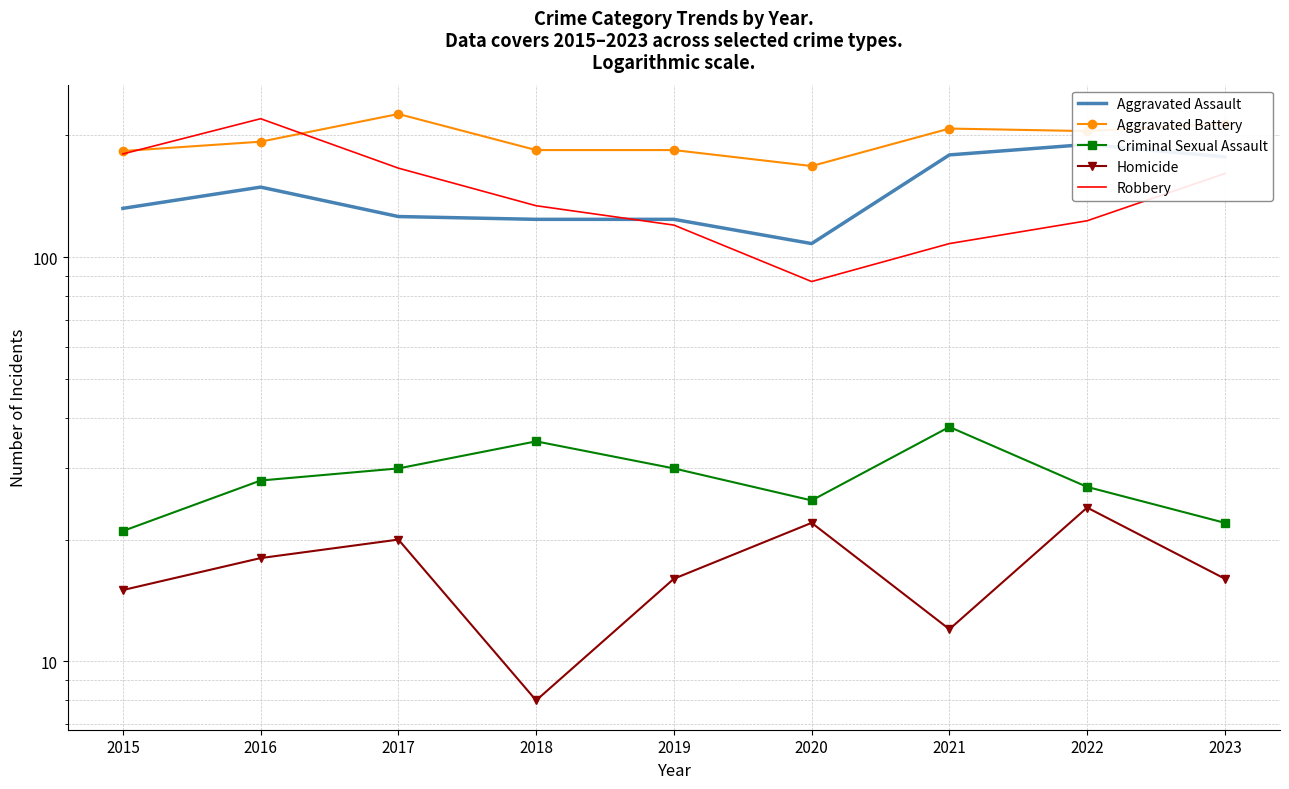

How many times do Aggravated Assault and Robbery cross each other?

1